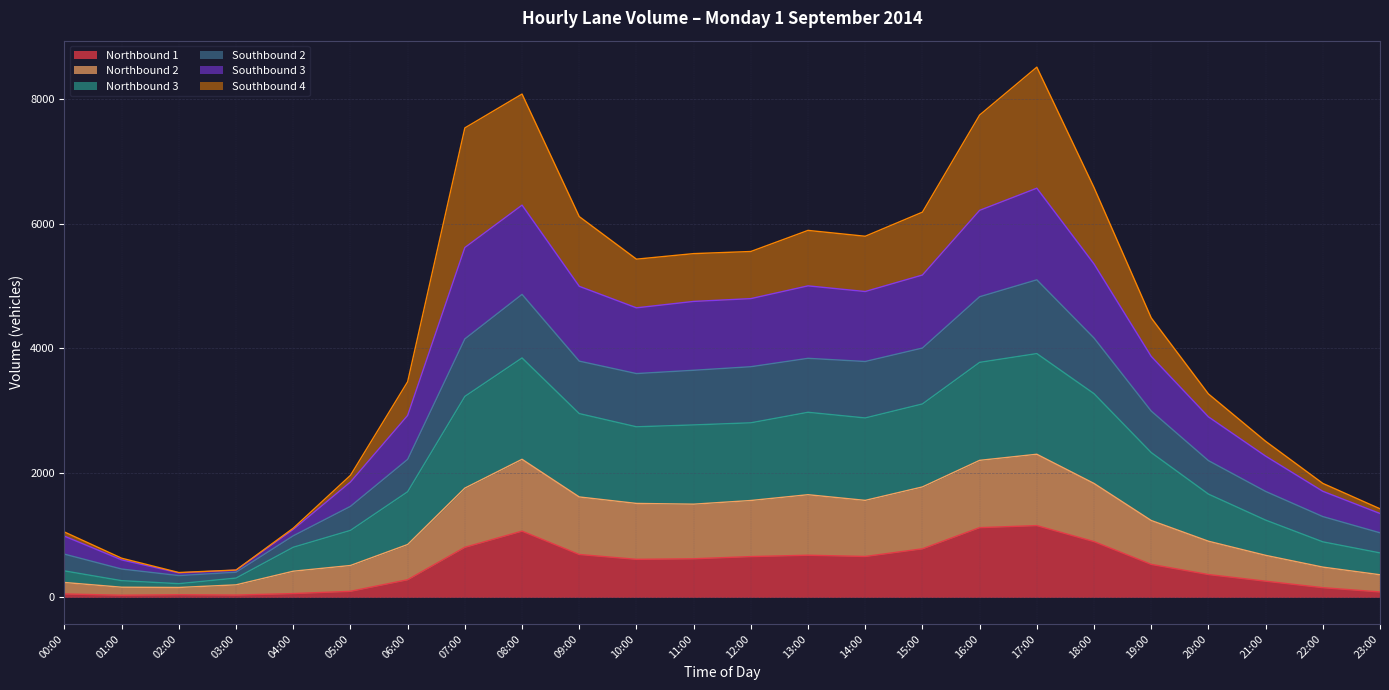

Where is the first local maximum for Southbound 2?

08:00